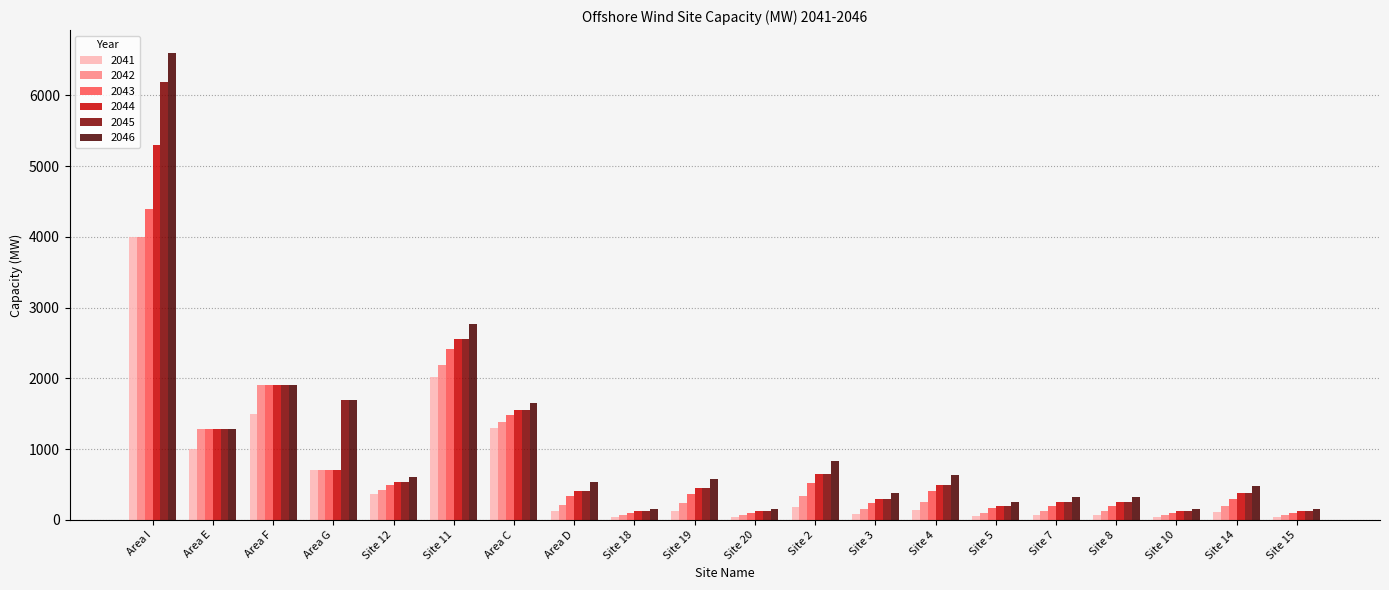

How many series are shown in this chart?

6